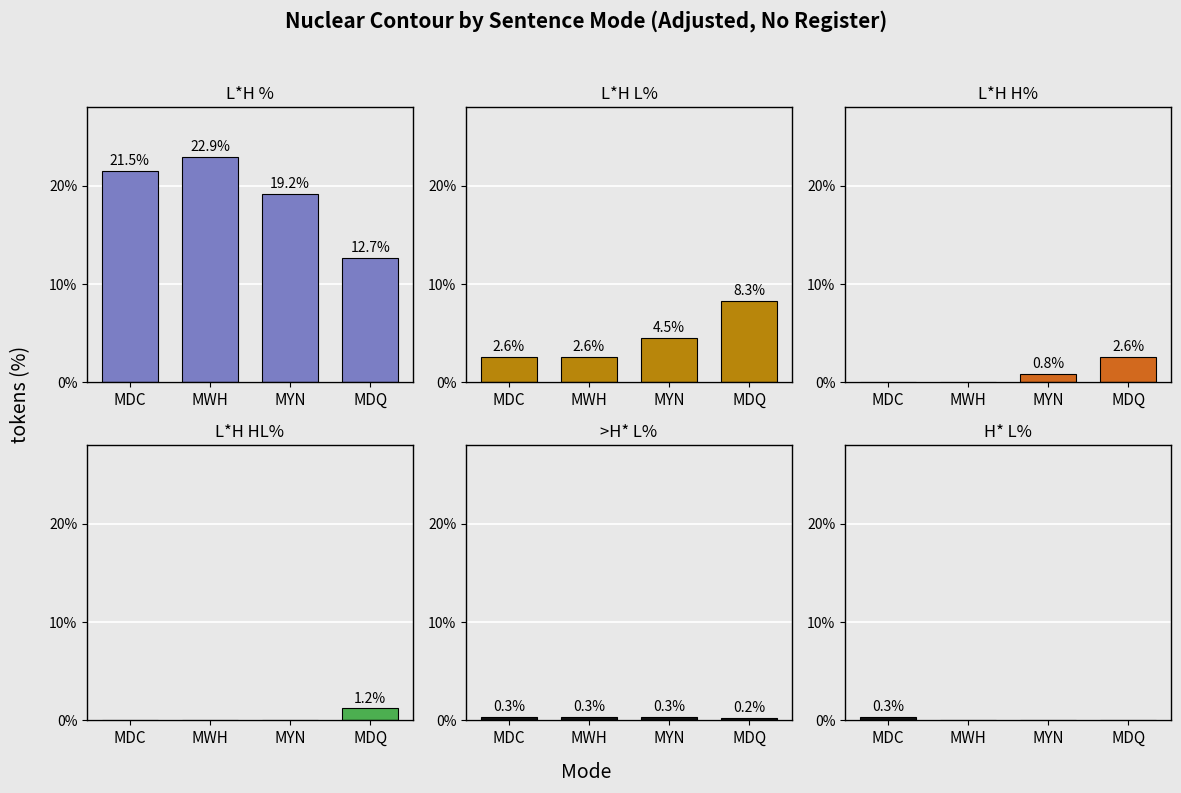

Which series changed the most between MWH and MYN?

L*H %